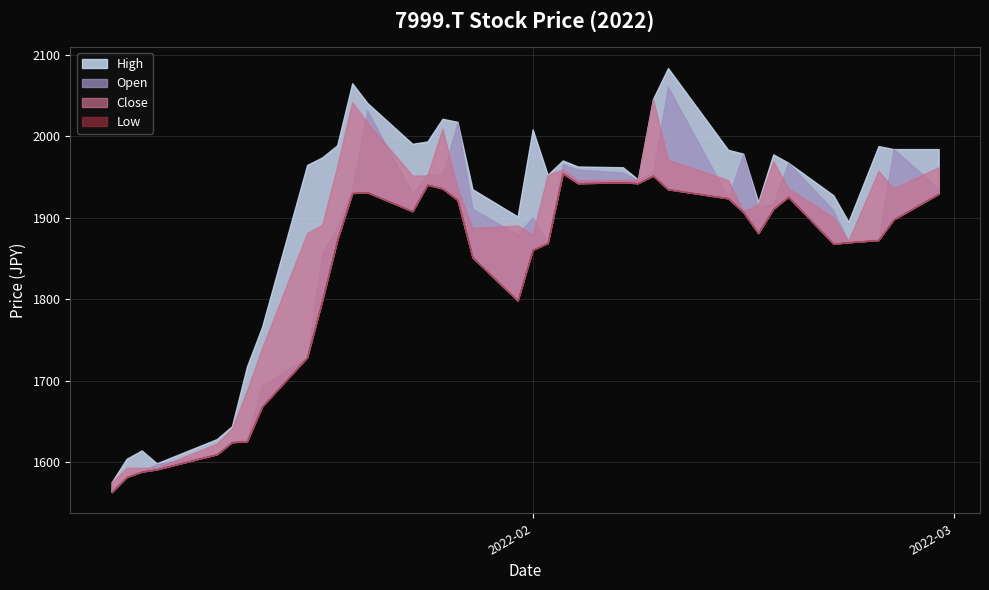

What is the total value across all series at 2022-01-27?

7893.1